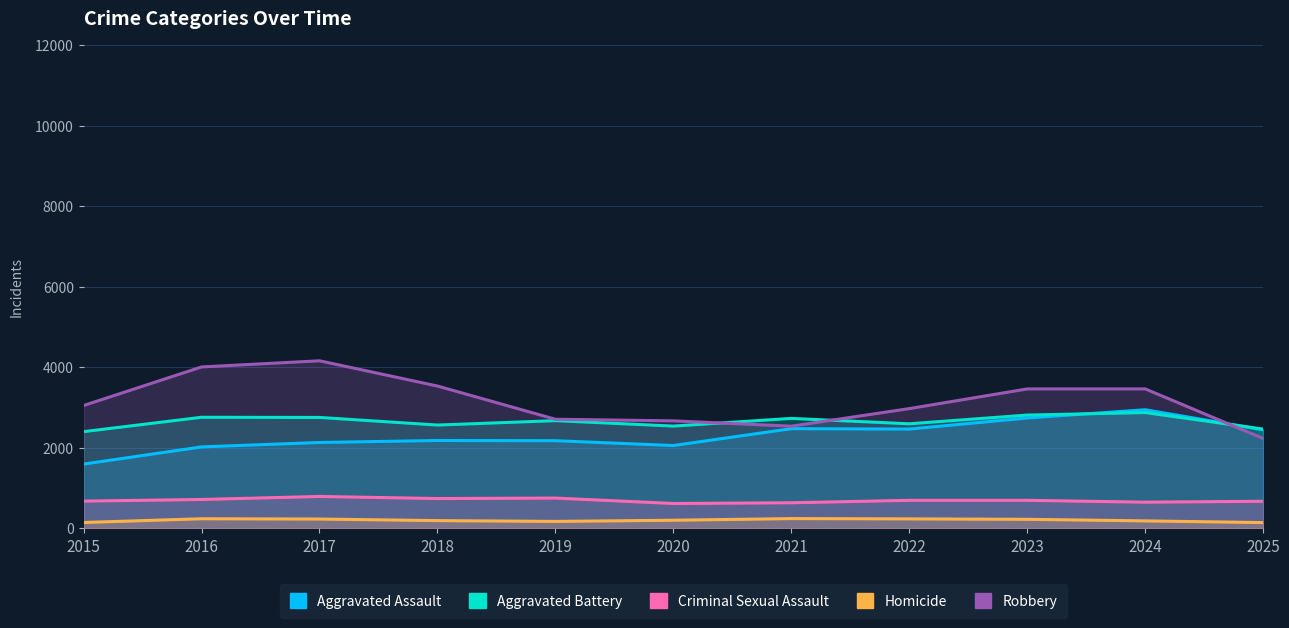

Reading left to right, what are all the values shown in this chart?

Aggravated Assault: 1600	2027	2137	2186	2181	2061	2480	2470	2745	2950	2452
Aggravated Battery: 2406	2763	2759	2570	2679	2544	2735	2601	2818	2880	2469
Criminal Sexual Assault: 680	721	796	744	756	621	639	700	700	654	676
Homicide: 149	242	235	196	176	205	246	239	228	189	147
Robbery: 3055	4013	4166	3539	2714	2674	2541	2978	3467	3468	2237